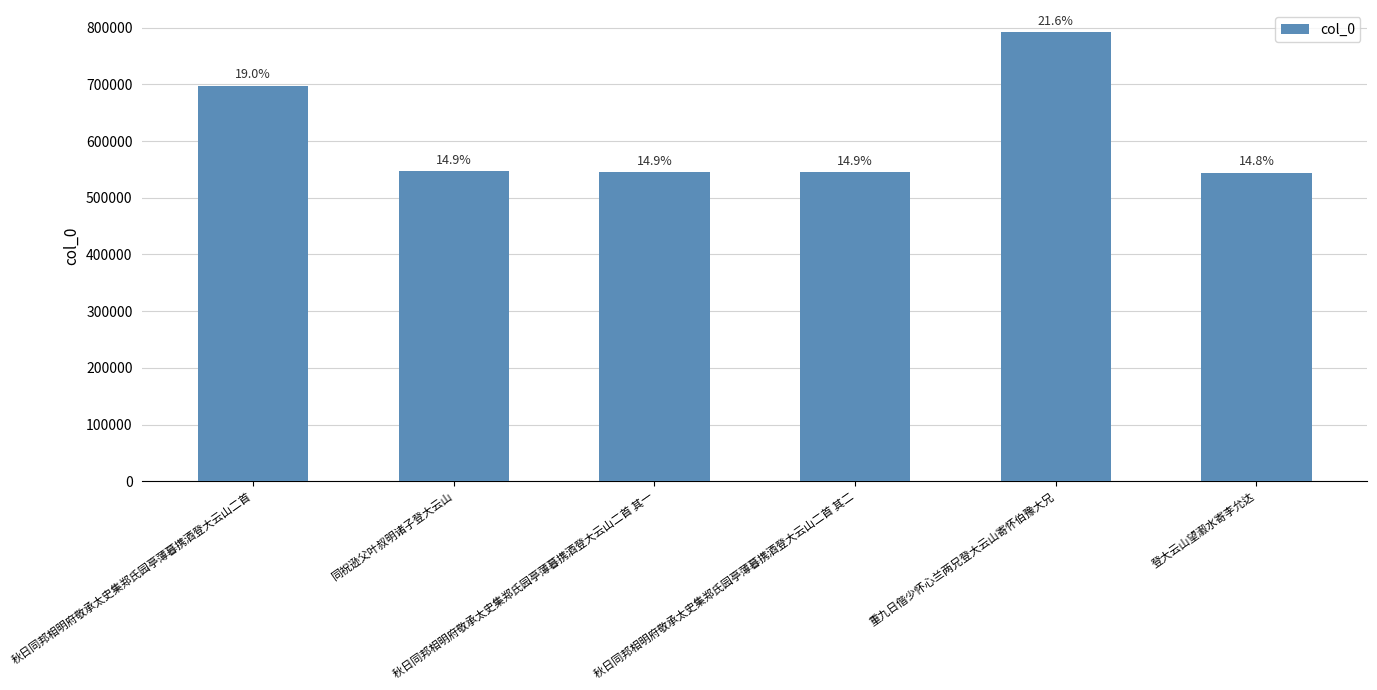

List the labels in order of value, largest first.

重九日偕少怀心兰两兄登大云山寄怀伯豫大兄, 秋日同邦相明府敬承太史集郑氏园亭薄暮携酒登大云山二首, 同祝逊父叶叔明诸子登大云山, 秋日同邦相明府敬承太史集郑氏园亭薄暮携酒登大云山二首 其二, 秋日同邦相明府敬承太史集郑氏园亭薄暮携酒登大云山二首 其一, 登大云山望瀫水寄李允达